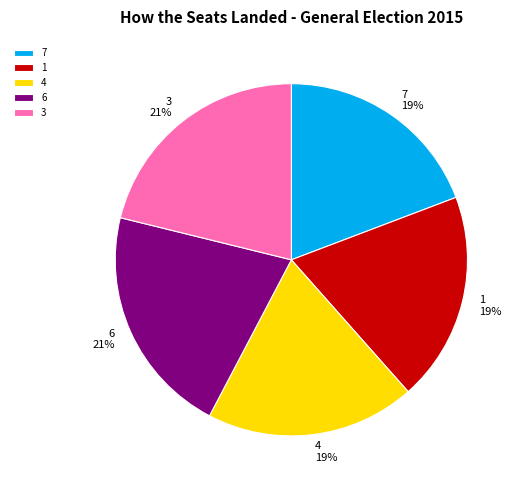

What is the ratio of the value at 3 to the value at 7?

1.1